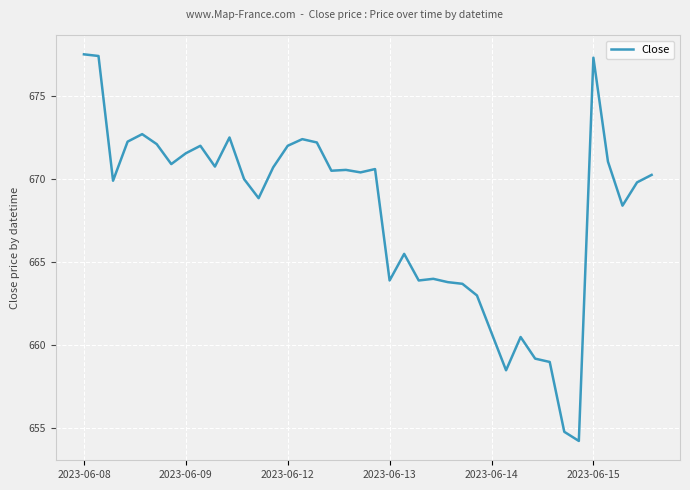

Is this an area chart (filled region under the line)?

No